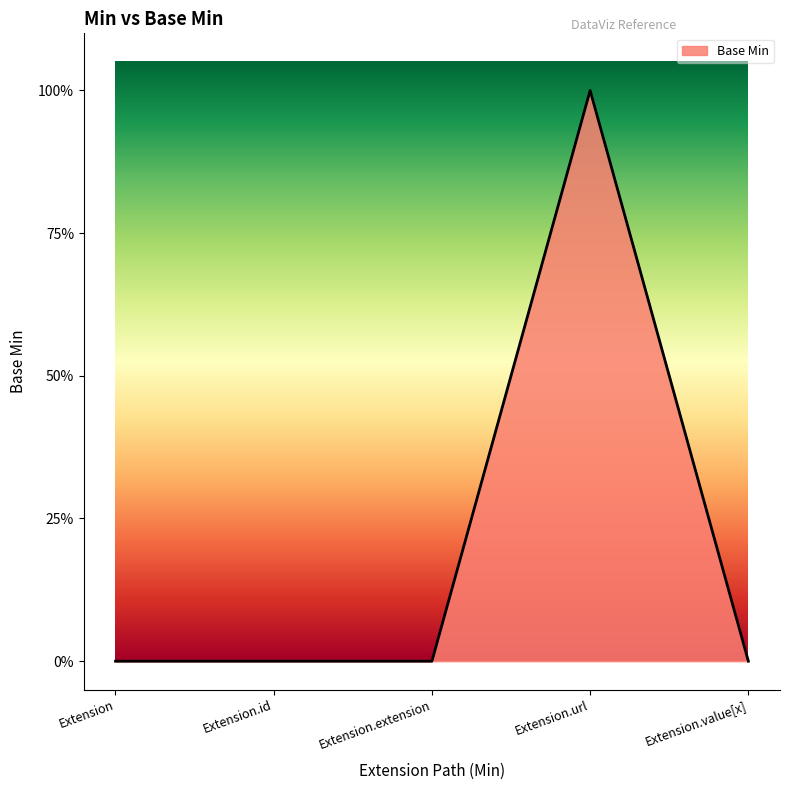

What position from the right is Extension?

5